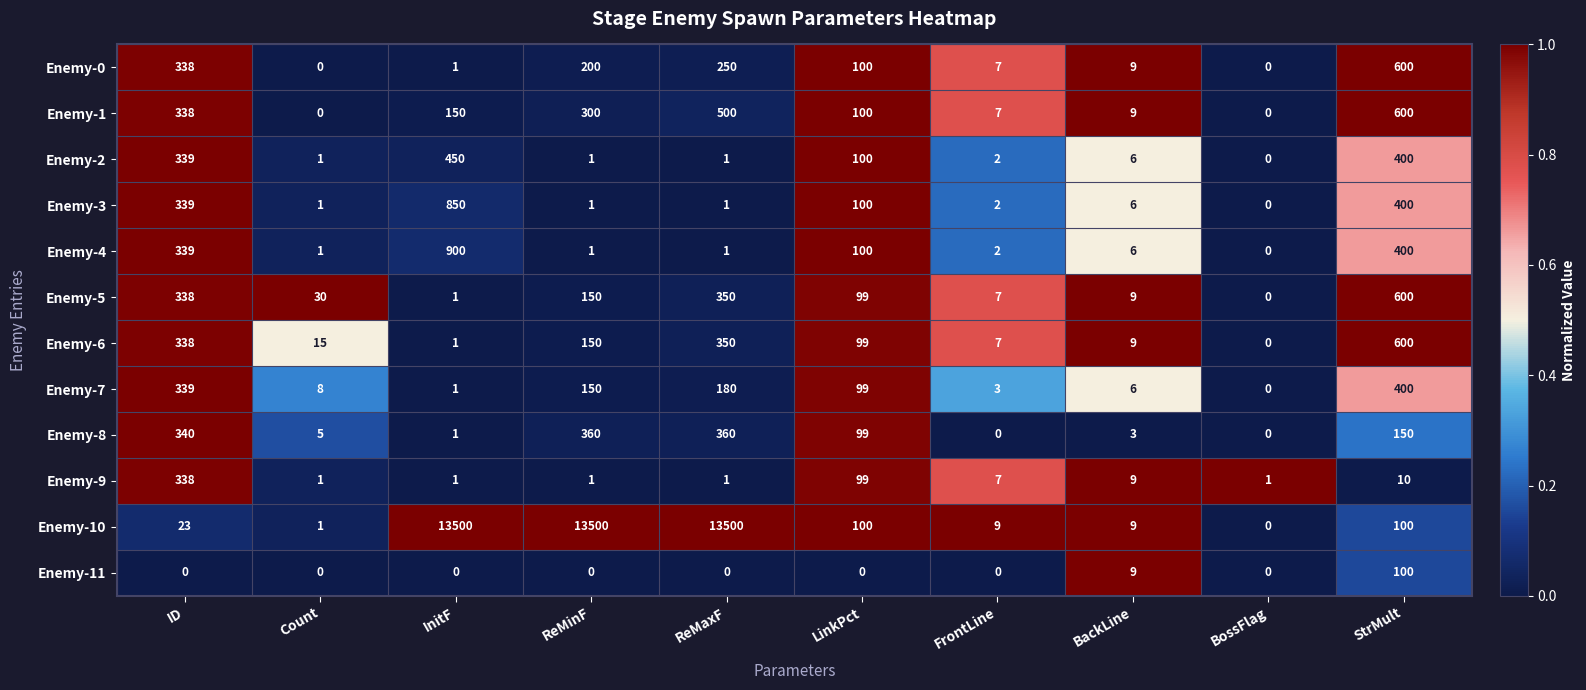

What is the sum of the Enemy-3 values at LinkPct and ID?

439